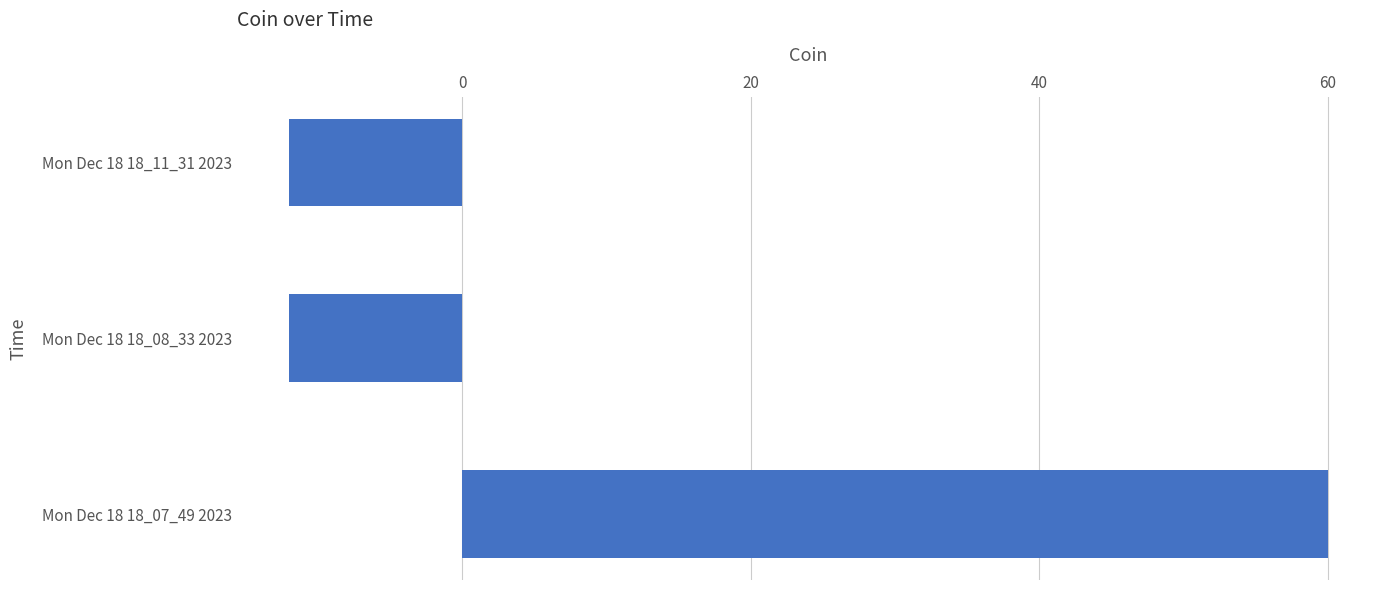

What is the maximum value shown in the chart?

60